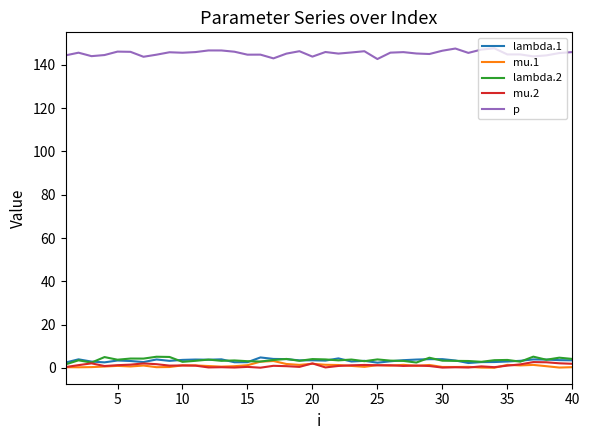

Which series has the largest range (max minus min)?

p